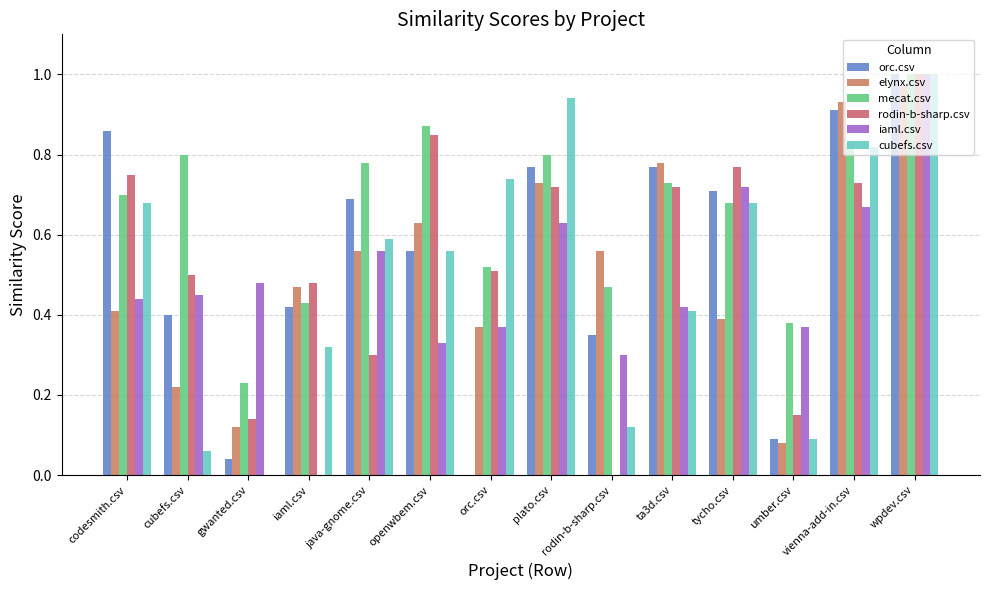

How many series are shown in this chart?

6